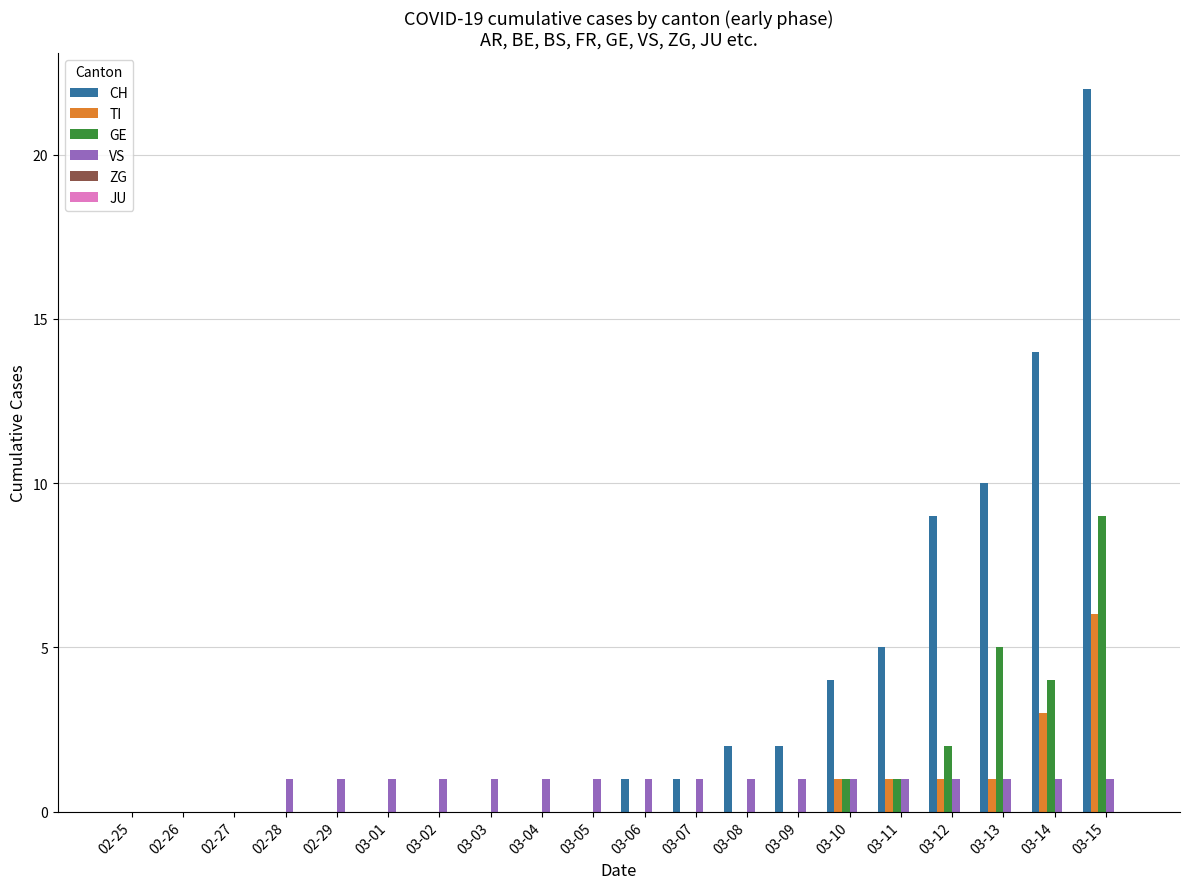

At which category does the chart reach its peak across all series?

03-15